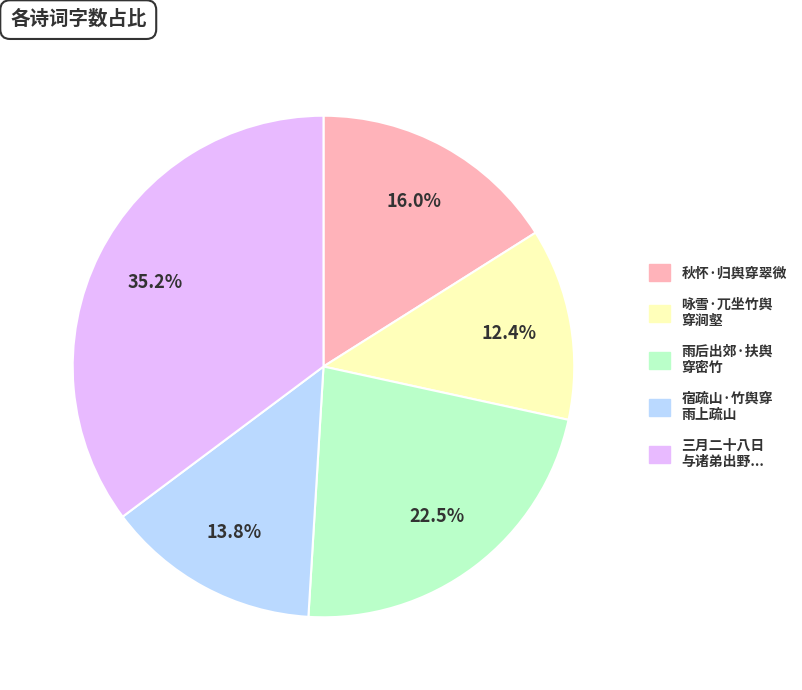

Does any single category account for the majority?

No